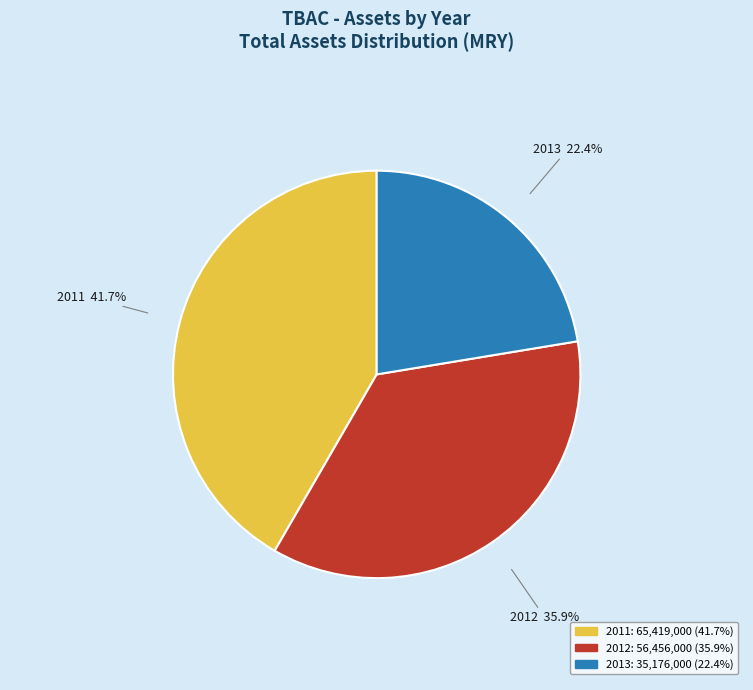

Is there any slice that represents more than half of the pie?

No